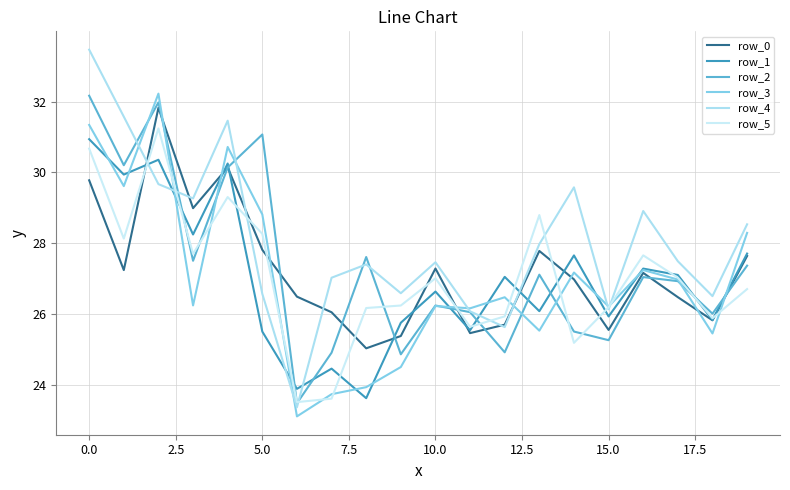

How many distinct data groups are displayed?

6